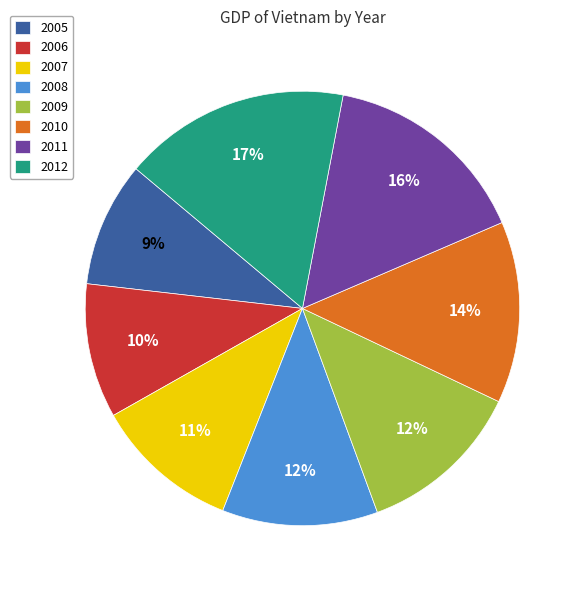

To the nearest percent, what portion does 2011 represent?

16%